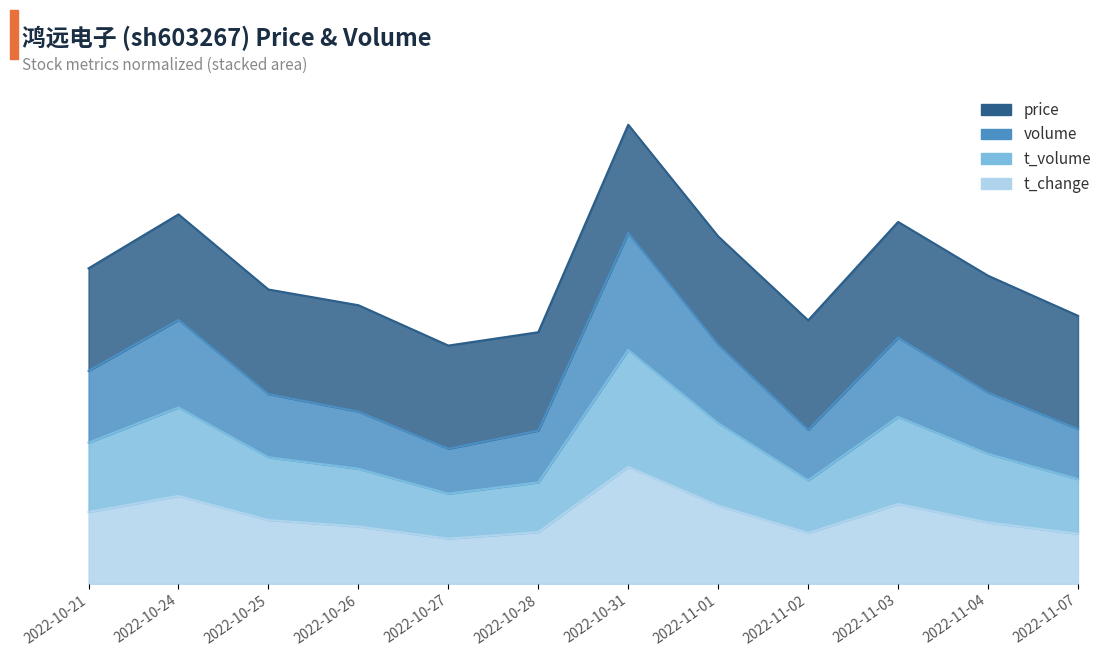

At how many categories does at least one series exceed 195?

12